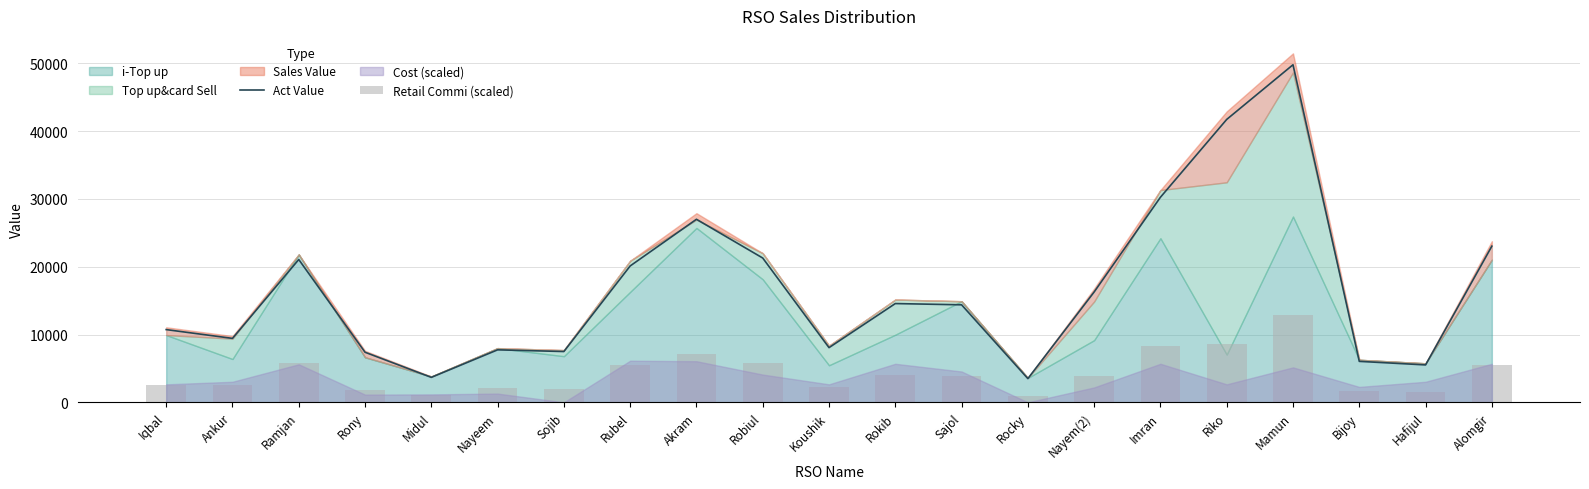

What is the difference between the highest and lowest values at Rocky?

2547.4